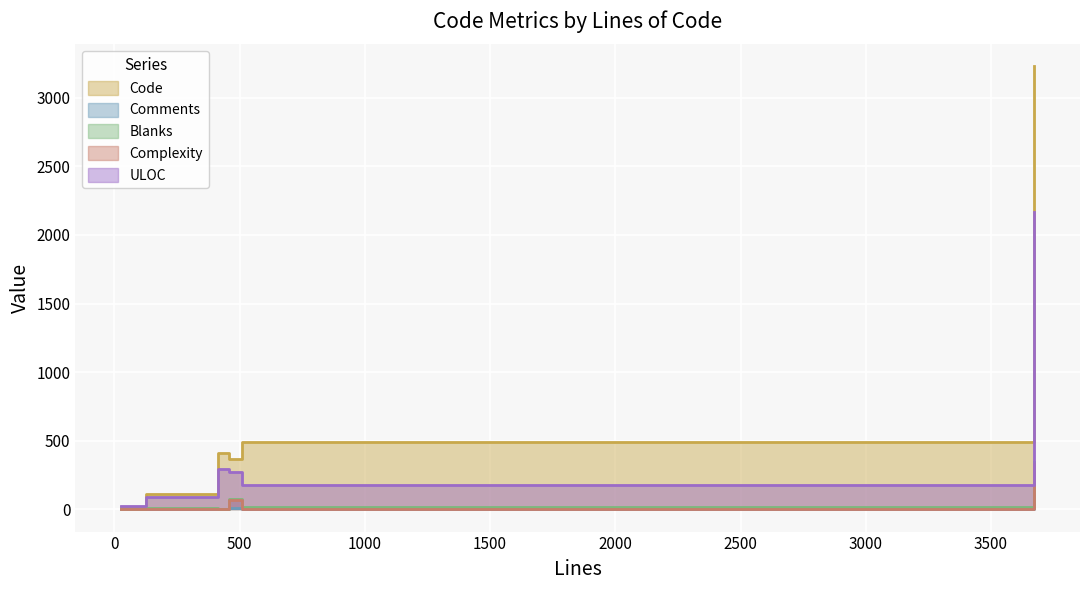

Reading left to right, transcribe all the data shown in this chart.

Code: views.py=371	util.py=411	test_dashboard.py=490	errors.py=113	dashboard.js=3227	base.py=21
Comments: views.py=7	util.py=2	test_dashboard.py=2	errors.py=2	dashboard.js=100	base.py=1
Blanks: views.py=78	util.py=0	test_dashboard.py=18	errors.py=12	dashboard.js=346	base.py=5
Complexity: views.py=68	util.py=0	test_dashboard.py=6	errors.py=5	dashboard.js=330	base.py=2
ULOC: views.py=276	util.py=295	test_dashboard.py=181	errors.py=93	dashboard.js=2166	base.py=22